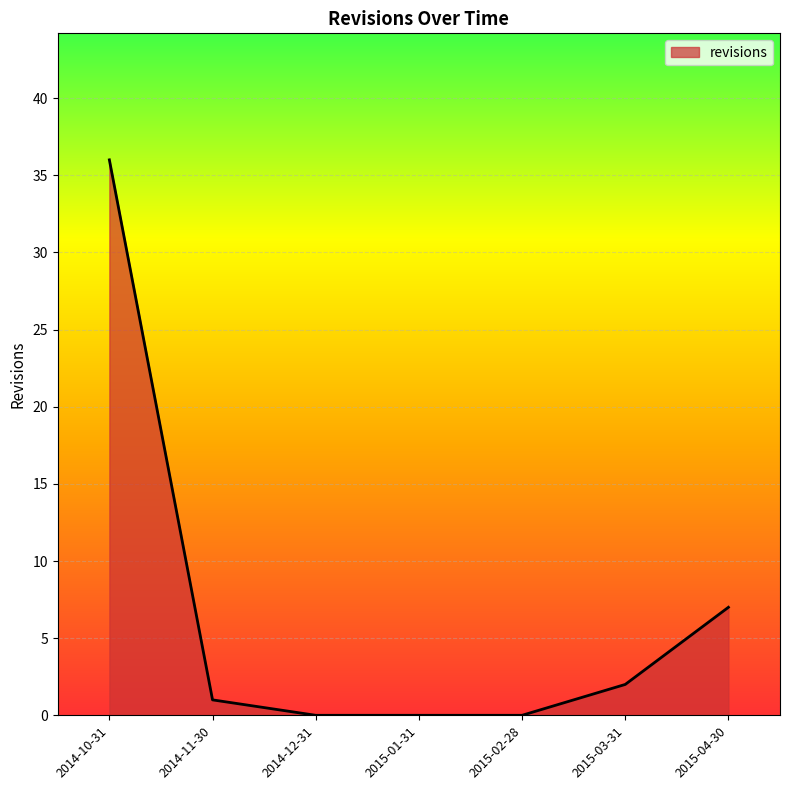

What position from the left is 2015-03-31?

6